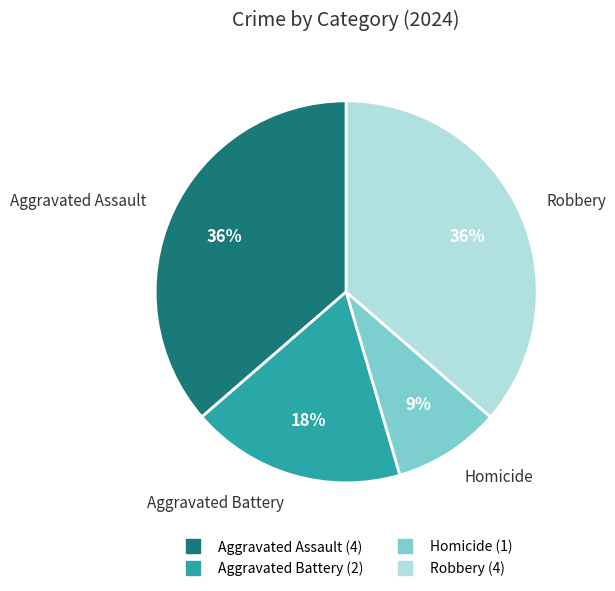

Which slice is the smallest?

Homicide